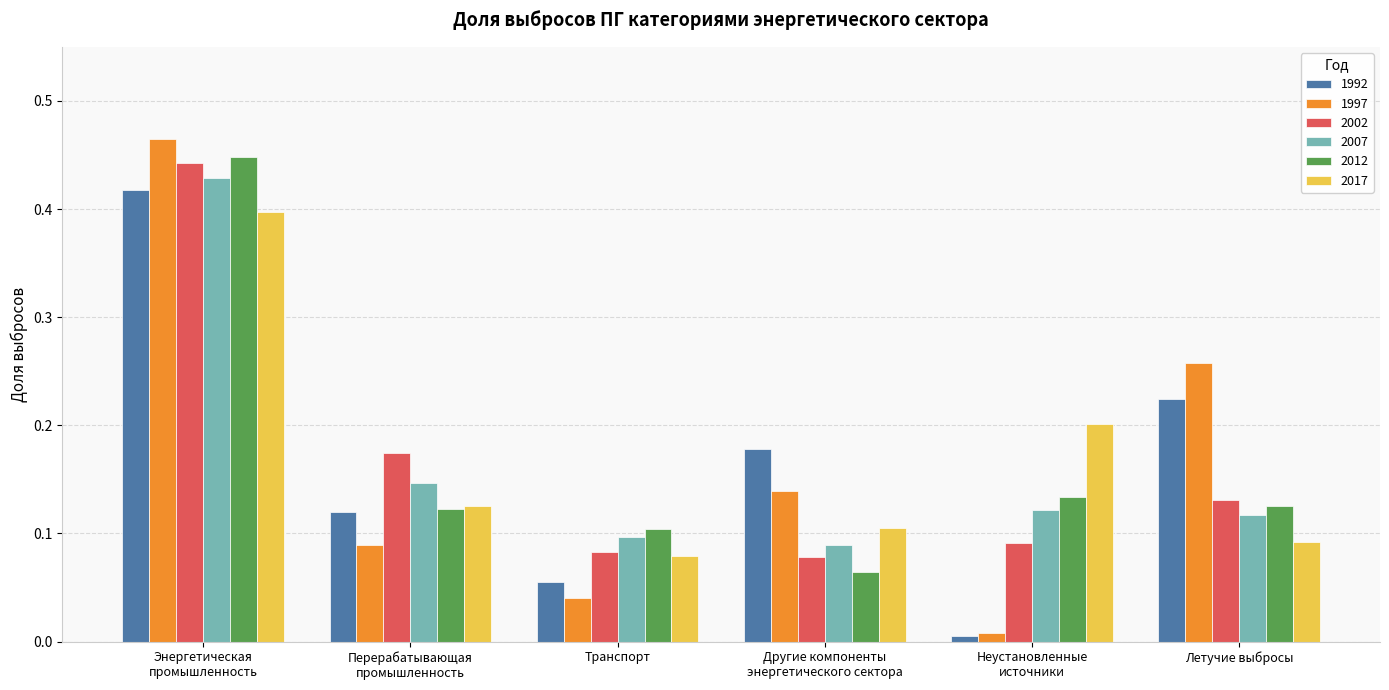

Is it true that 2017 equals 0.1 at Транспорт?

True